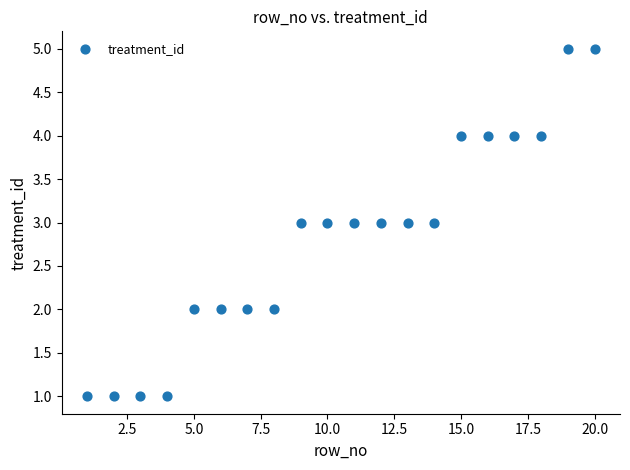

What is the range of X values (max minus min)?

19